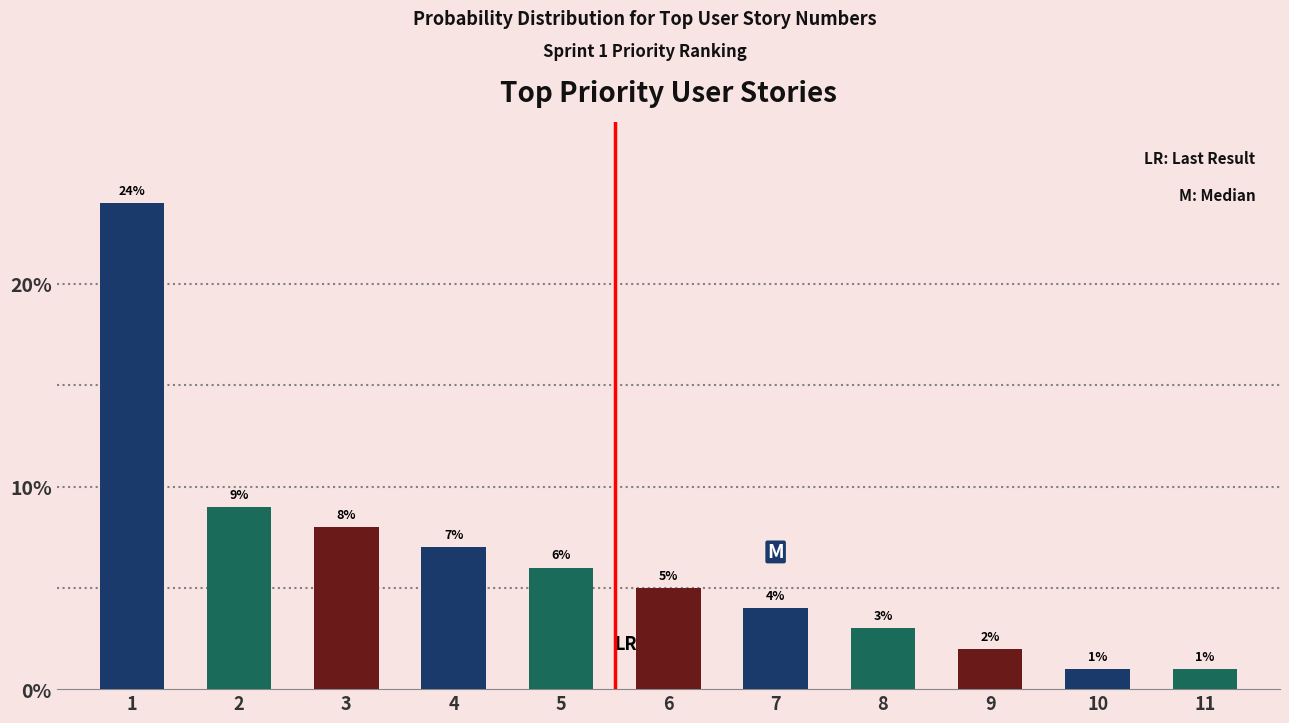

Where is the data nearest to the value 12?

2